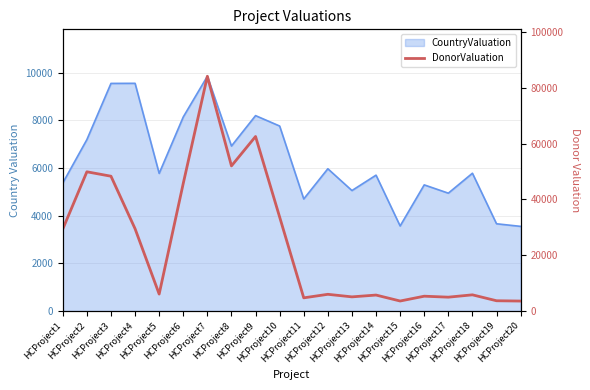

What is the ratio of the value at HCProject14 to the value at HCProject16?

1.1